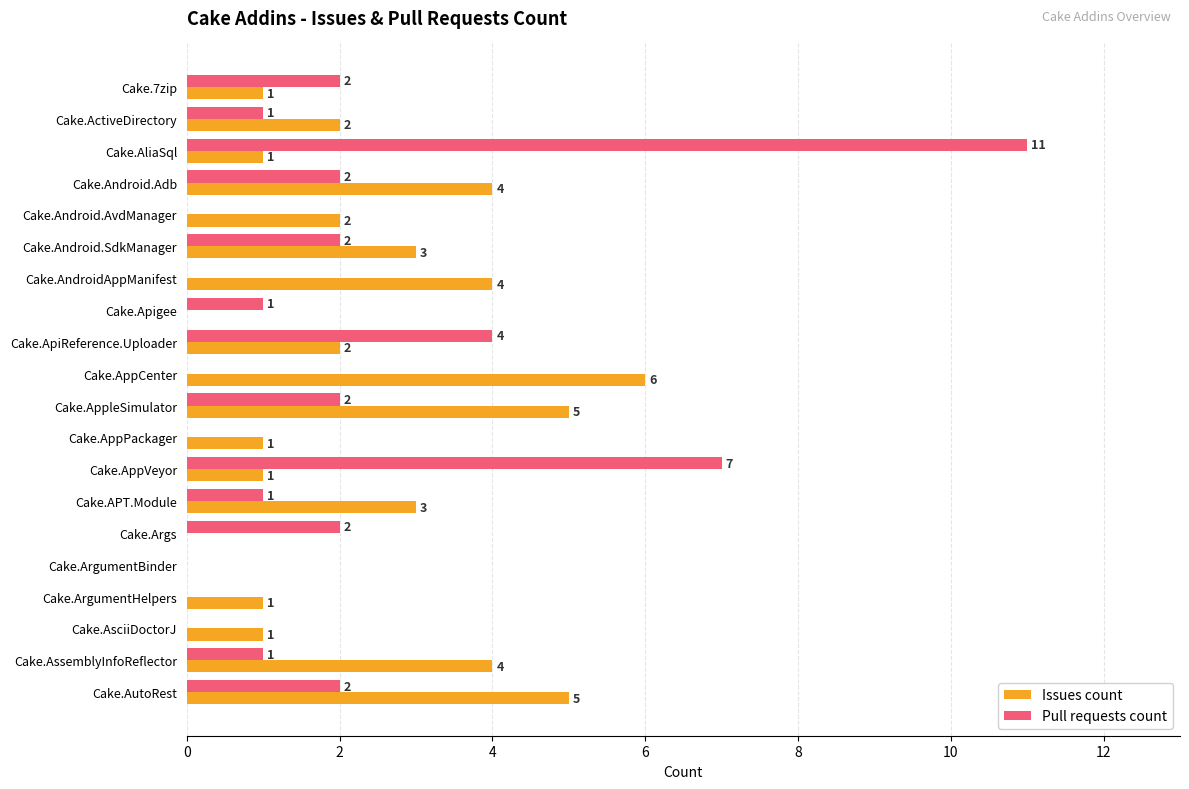

The value of Pull requests count at Cake.Android.AvdManager is 4. True or false?

False